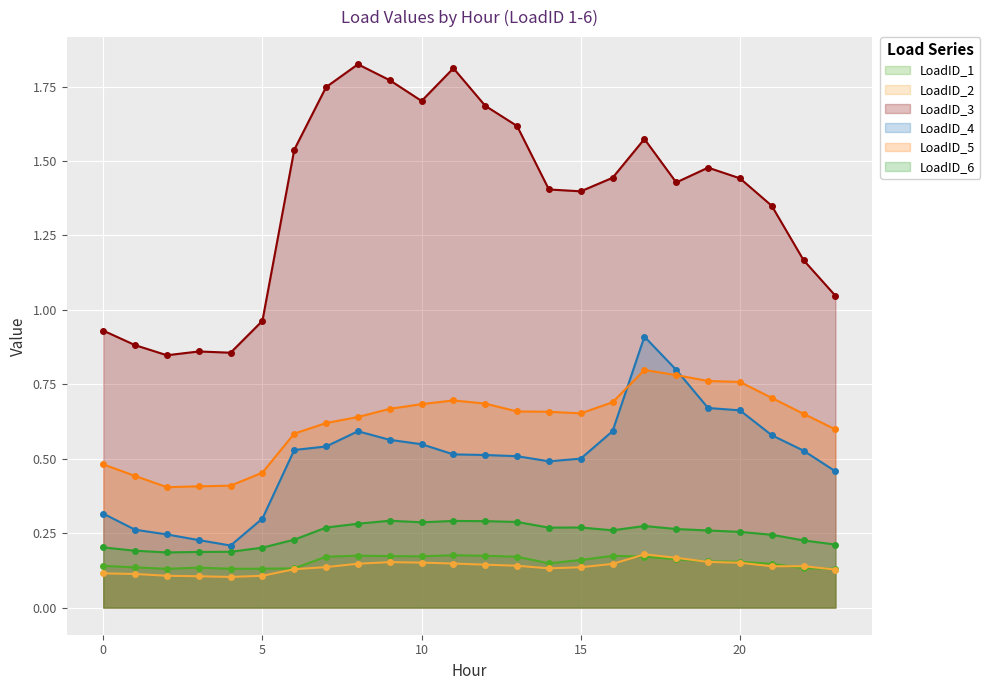

Is it true that LoadID_6 equals 0.3 at 3?

False